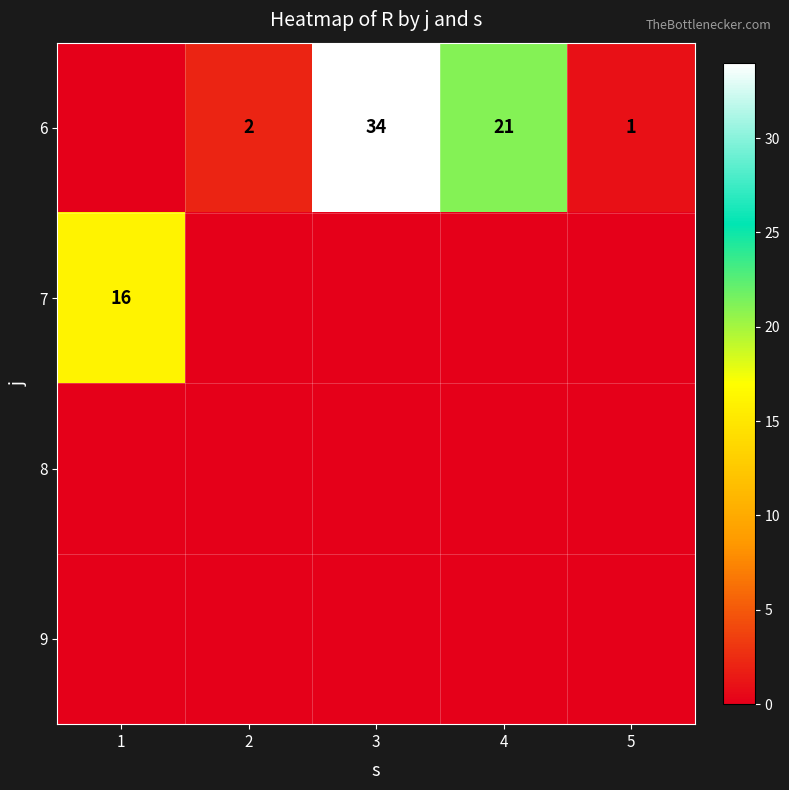

True or false: 6 has a value of 1 at 2.

False